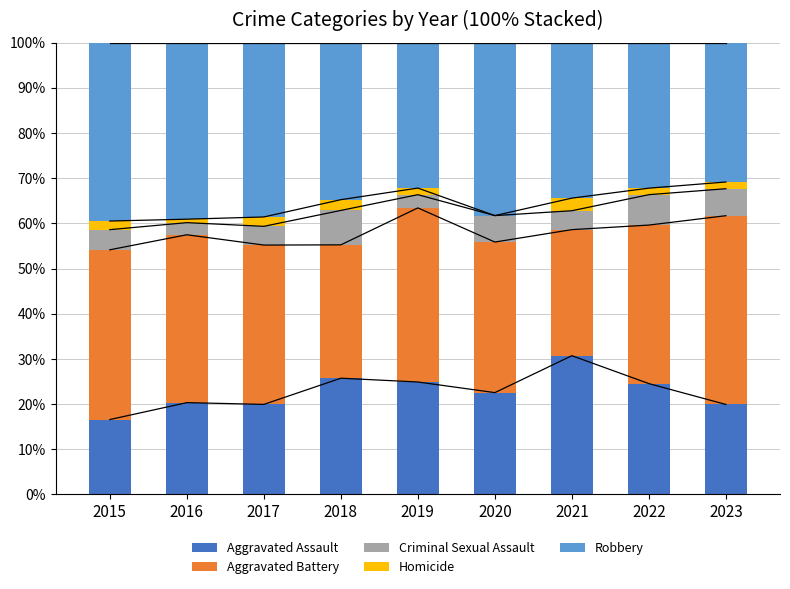

What is the difference between the maximum and minimum values in the Robbery series?

8.6